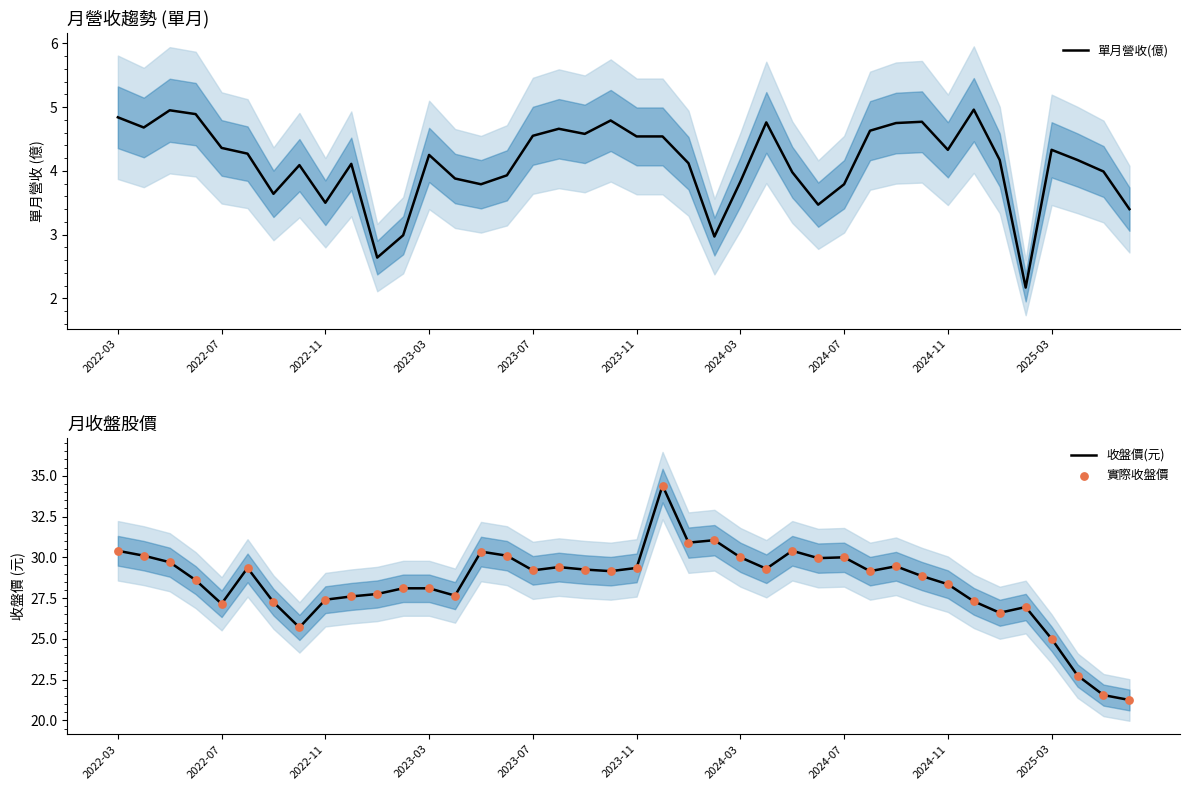

Which series contains the highest Y value?

收盤價(元)